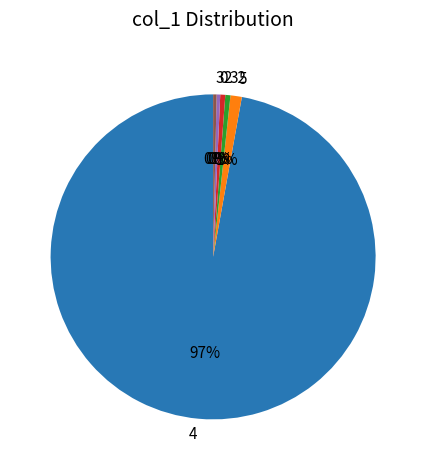

Count the number of slices in the pie.

6